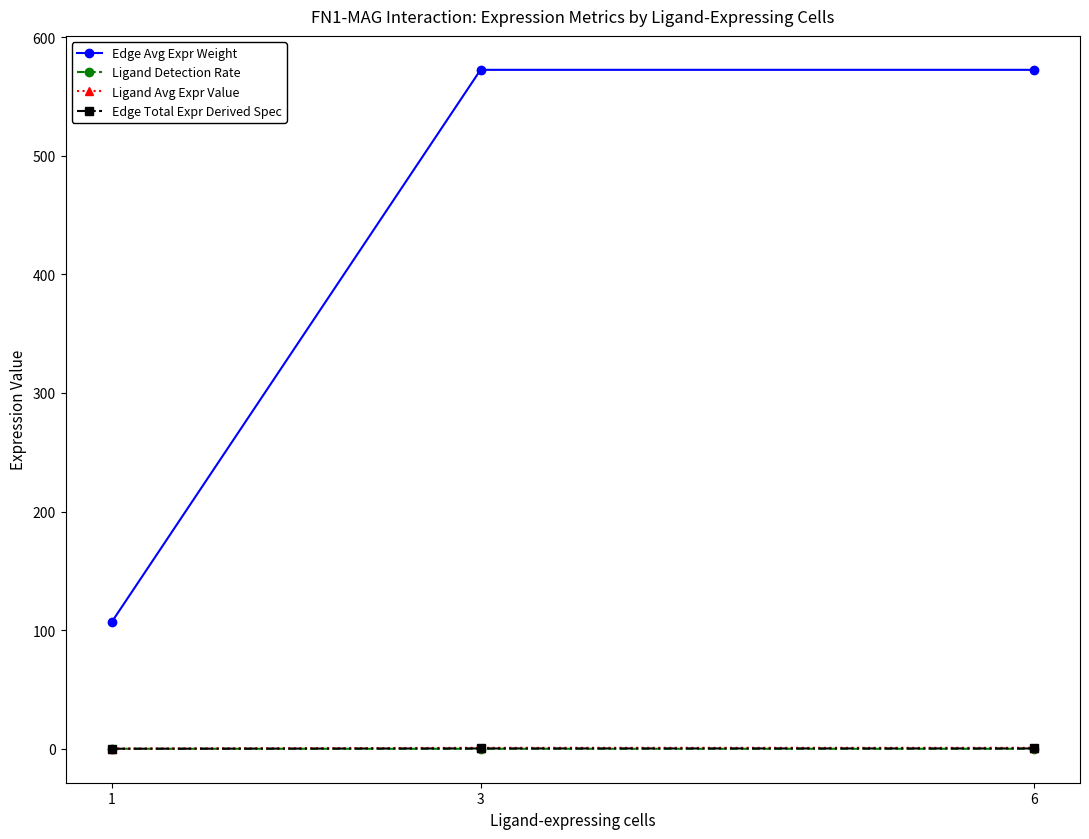

Is the value of Ligand Detection Rate at 1 greater than the value of Edge Avg Expr Weight at 1?

No